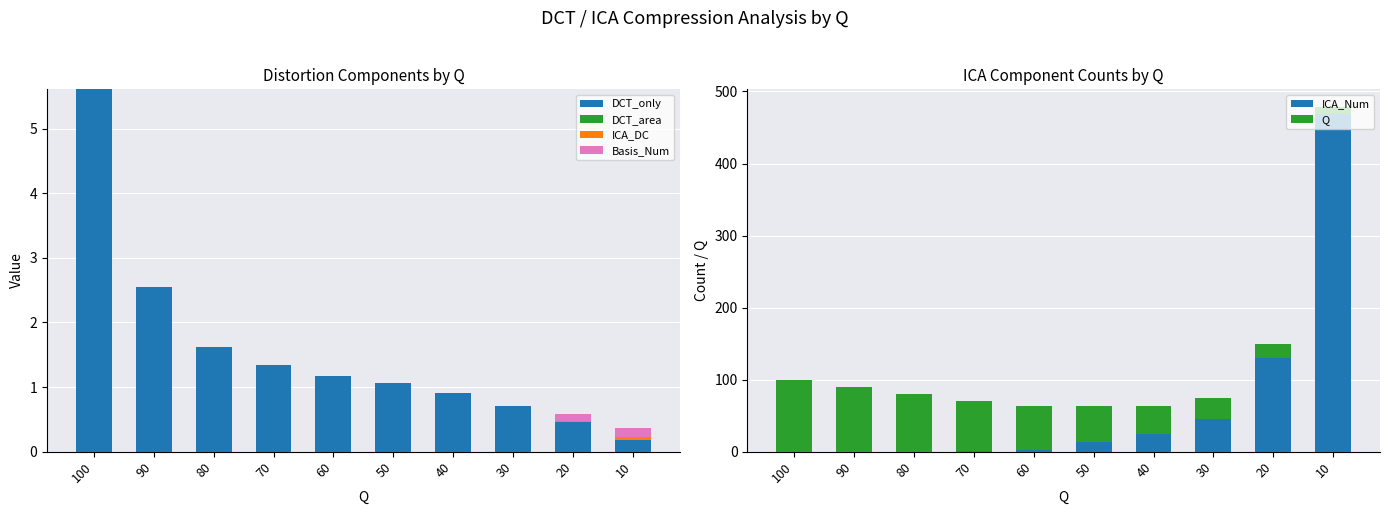

Which series changed the most between 30 and 20?

ICA_Num